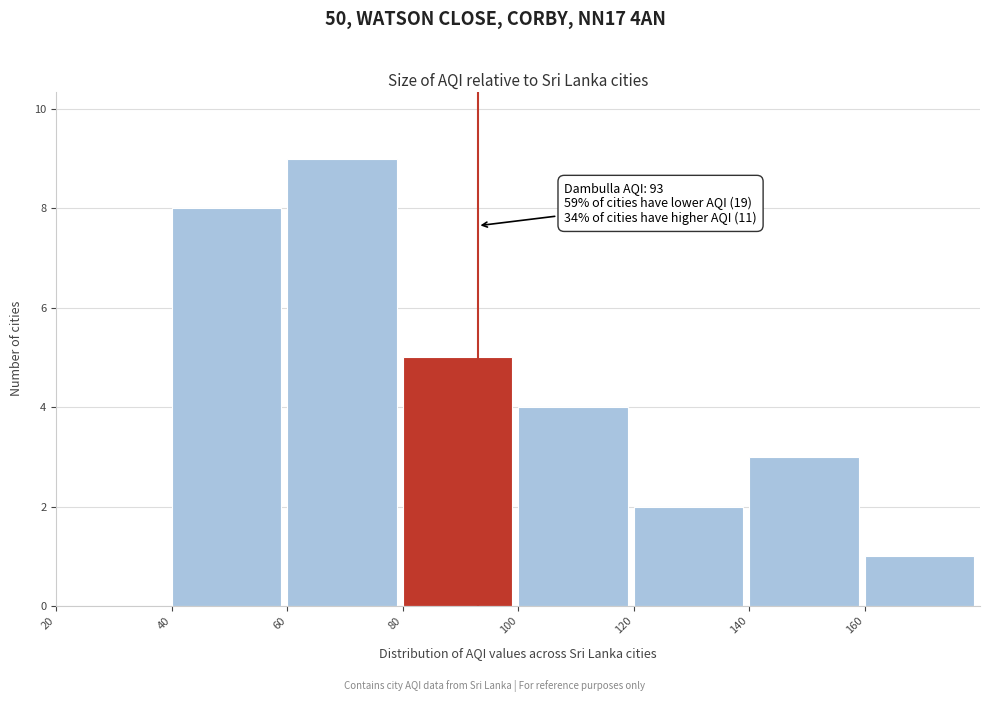

Which range on the x-axis has the tallest bar?

60 to 80